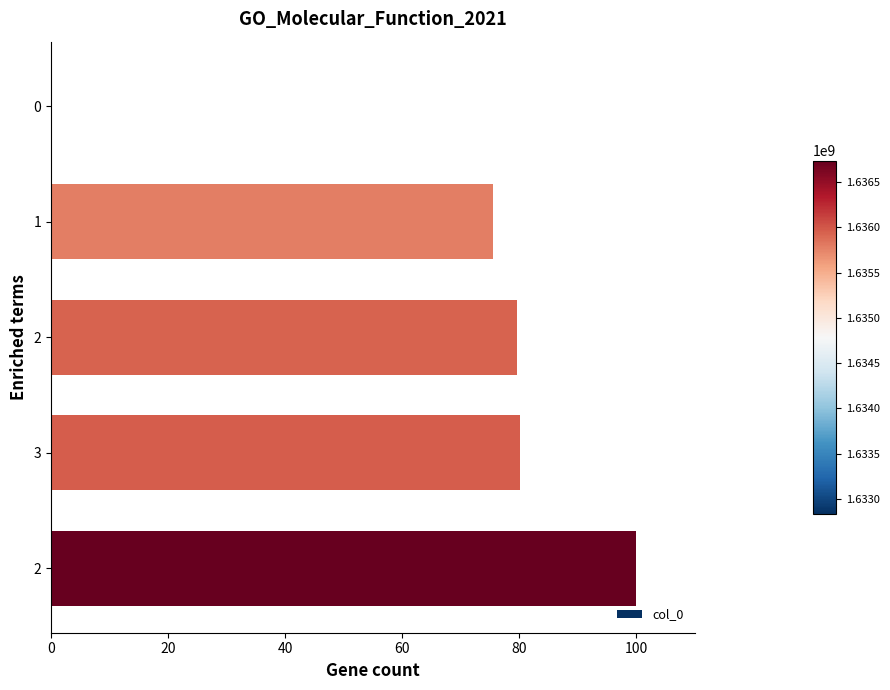

Where is the data nearest to the value 50?

1